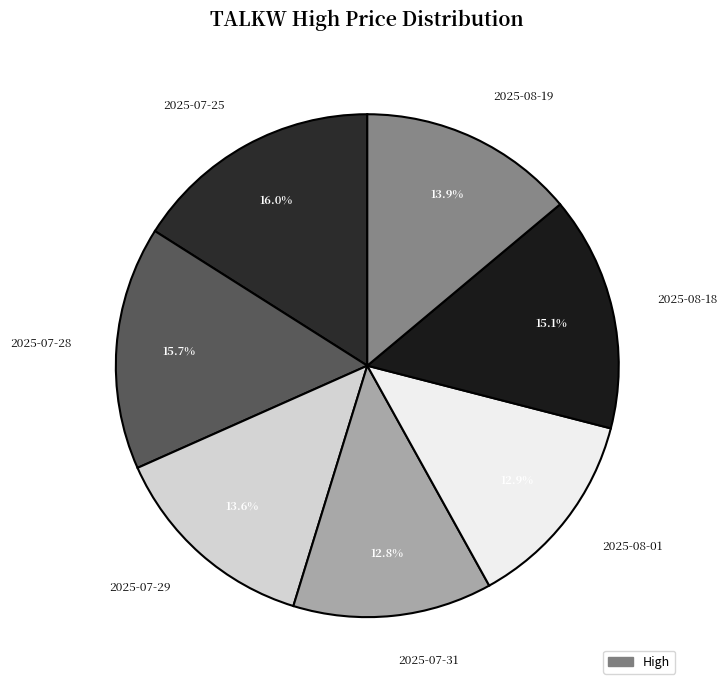

How many segments does this pie chart have?

7